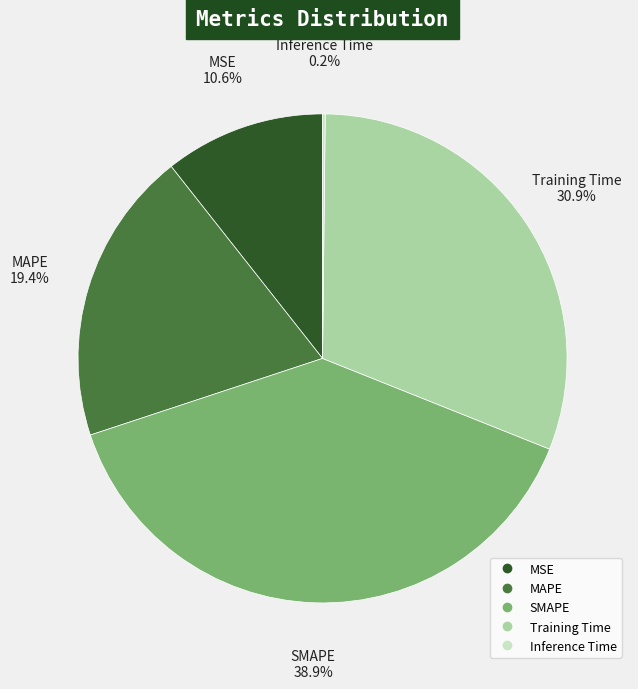

Which slice is the largest?

SMAPE